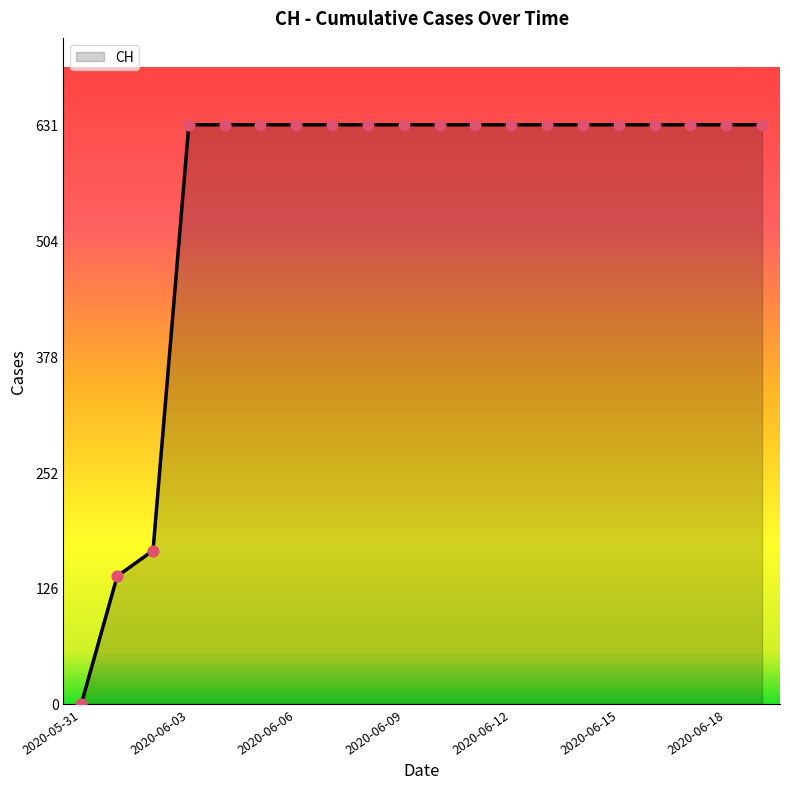

What is the maximum value shown in the chart?

631